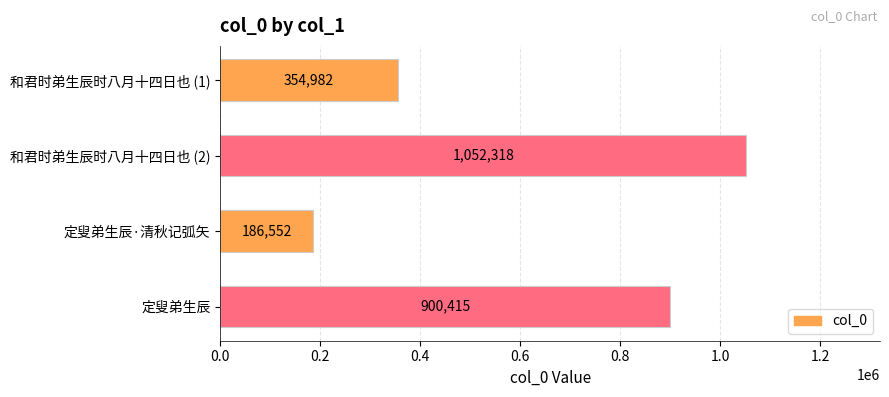

True or false: the data shows 66502 at 定叟弟生辰·清秋记弧矢.

False